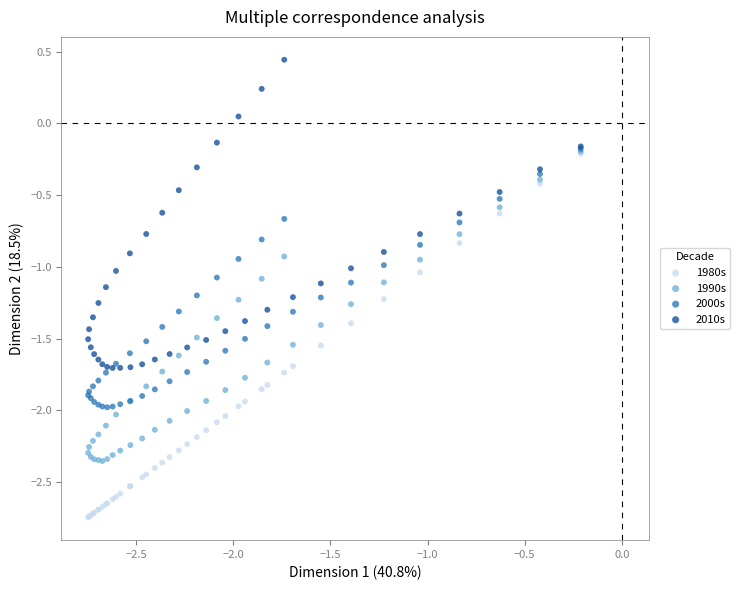

What are all the series names shown in the legend?

1980s, 1990s, 2000s, 2010s